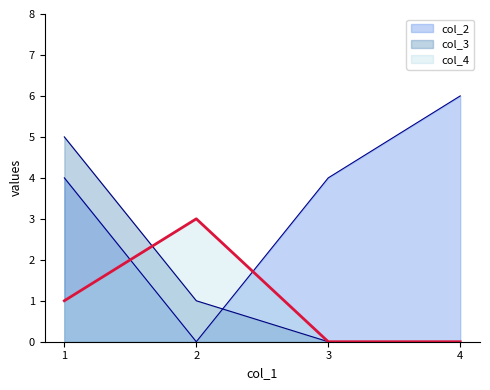

Between which two adjacent categories do col_3 and col_4 first intersect?

1 and 2